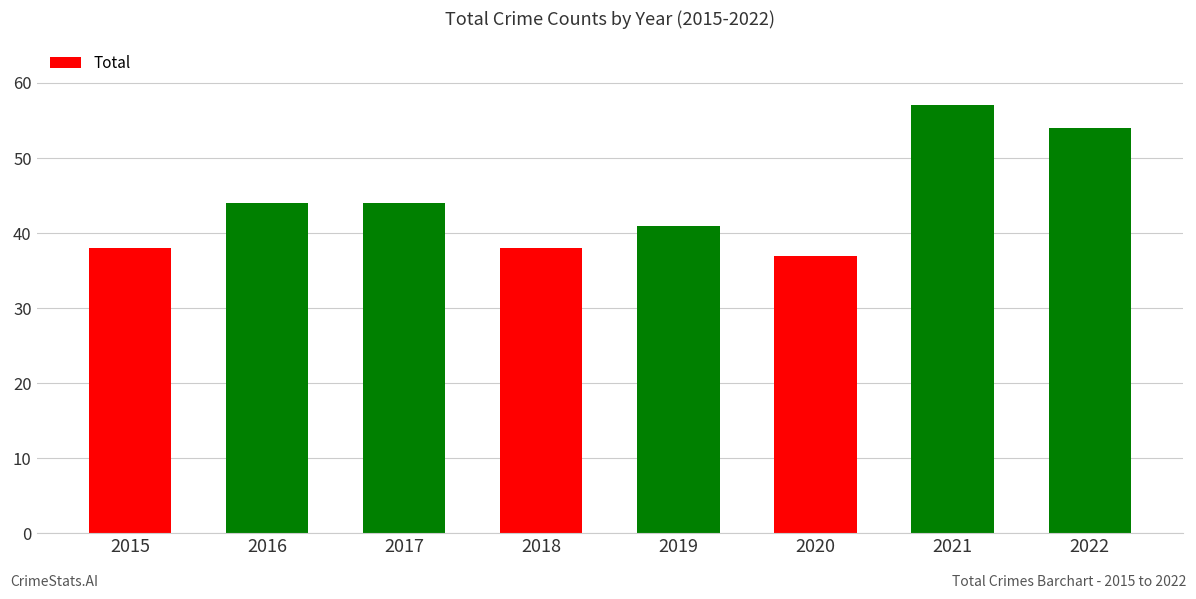

Is it true that the value at 2016 is 9?

False